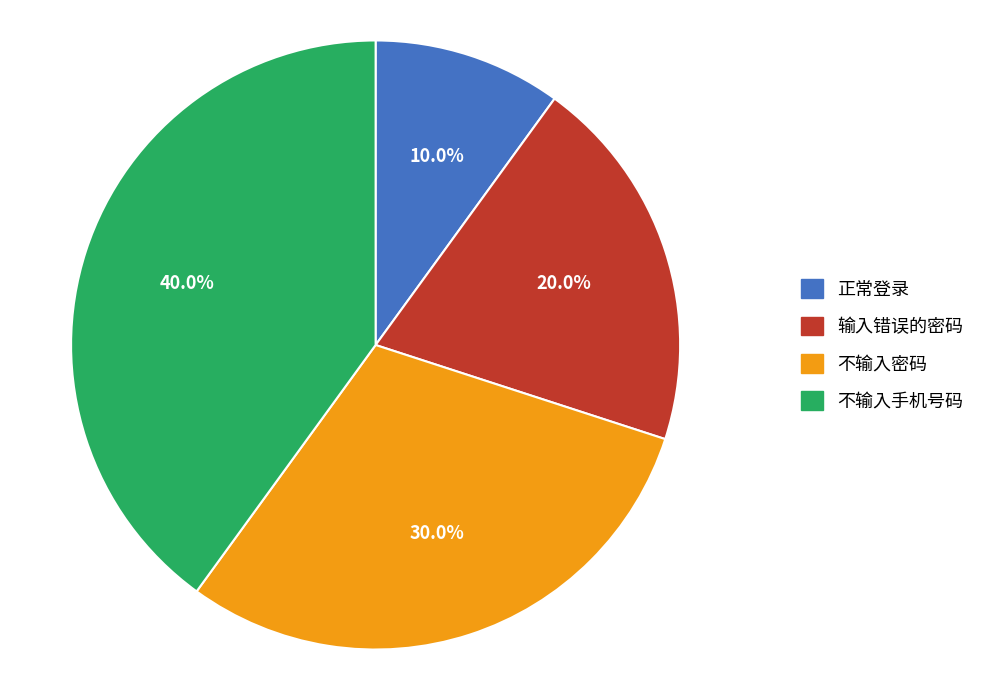

To the nearest percent, what percentage of the pie is 输入错误的密码?

20%